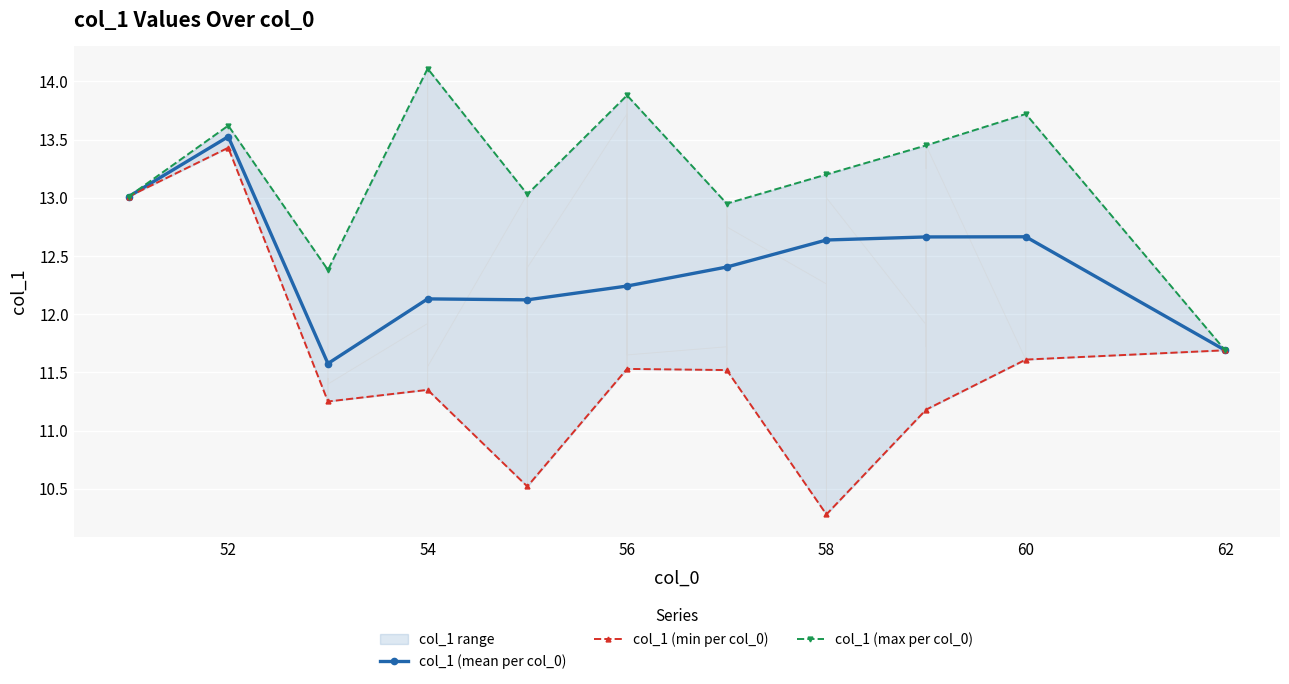

Which series has the widest spread of values?

col_1 (min per col_0)